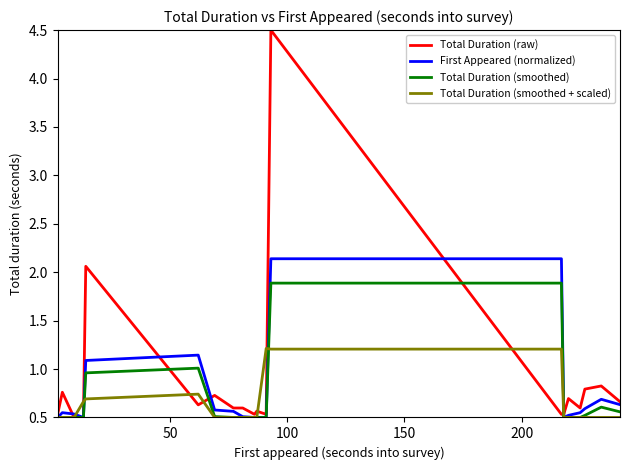

Rank the series by their average value, from lowest to highest.

Total Duration (smoothed + scaled), Total Duration (smoothed), First Appeared (normalized), Total Duration (raw)